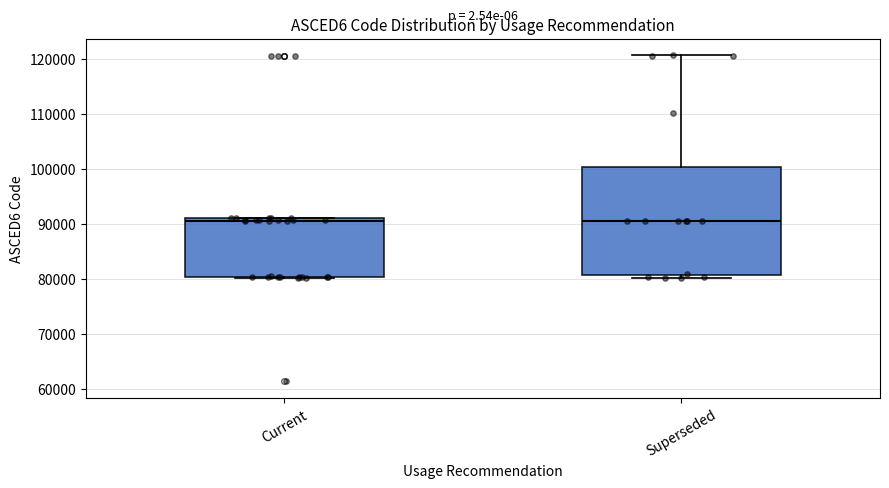

Reading left to right, read every box against the y-axis: the position of its median line, the range the box covers, and the ends of its whiskers. The values are not printed on the chart, so give them approximately, as read against the axis.

Current: median 91000 (just below the box's upper edge), box 80000 to 91000, whiskers 80000 to 91000
Superseded: median 91000, box 81000 to 100000, whiskers 80000 to 121000